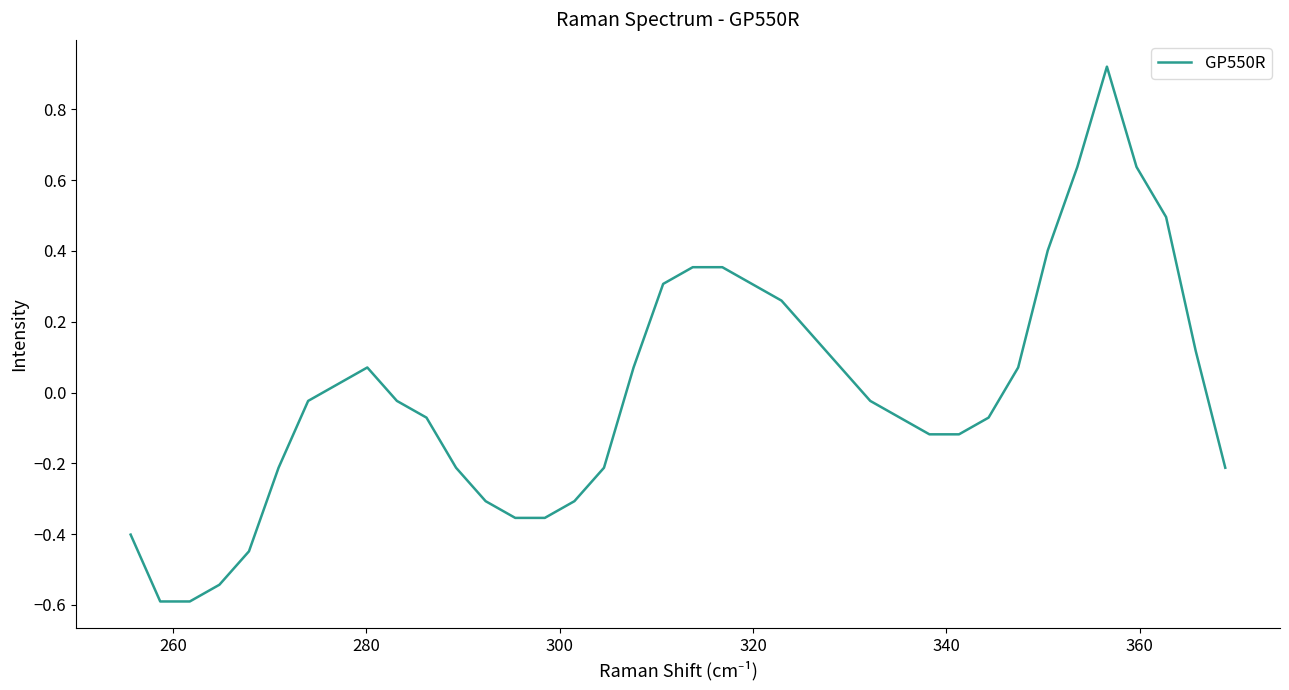

What is the minimum value shown in the chart?

-0.6